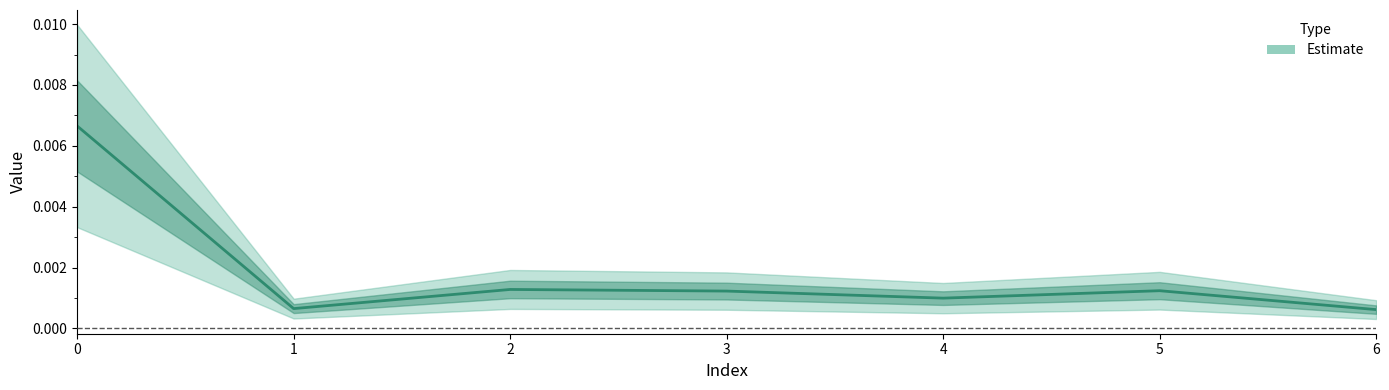

Between 2 and 3, which is larger?

2